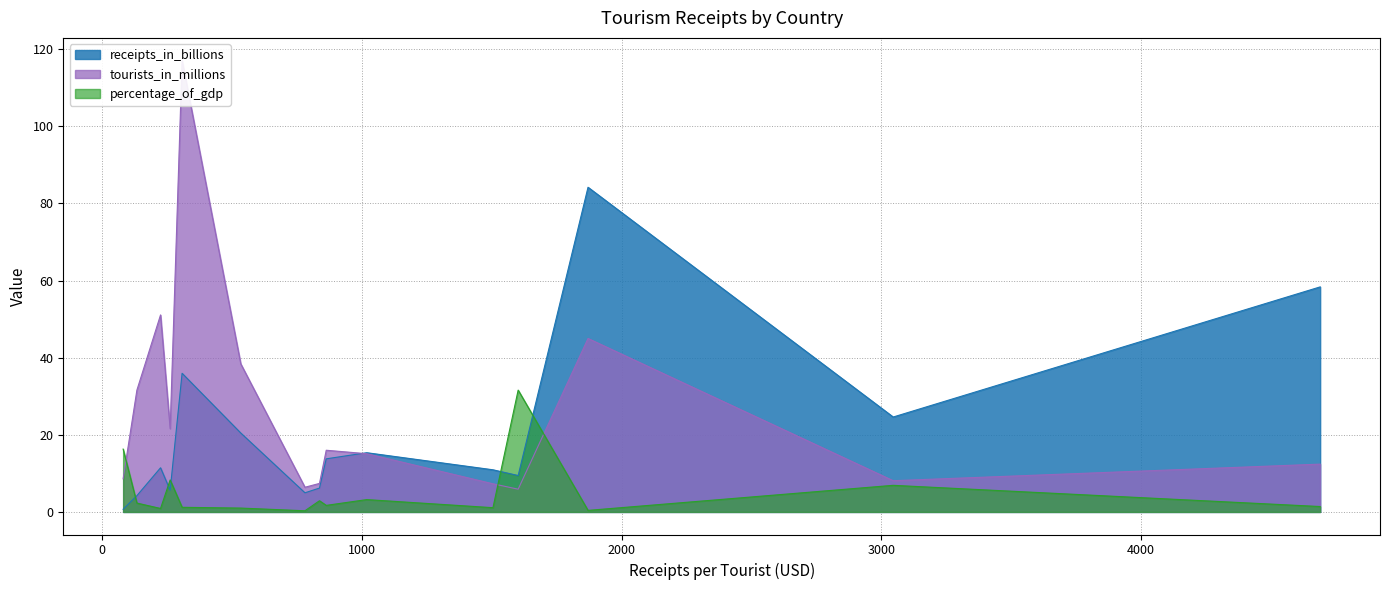

How many intersections are there between receipts_in_billions and percentage_of_gdp?

5